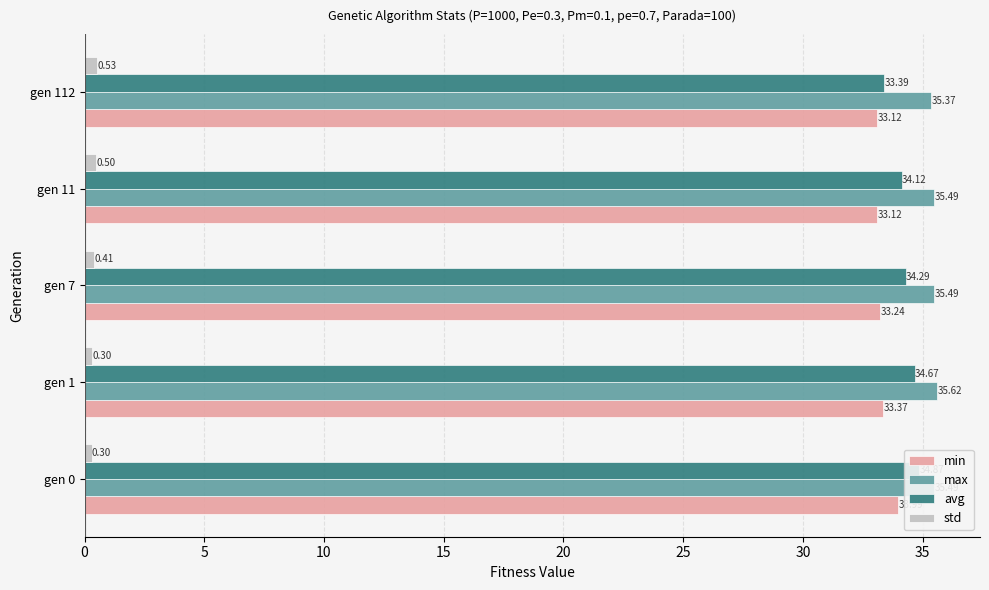

What is the total value across all series at gen 0?

104.6